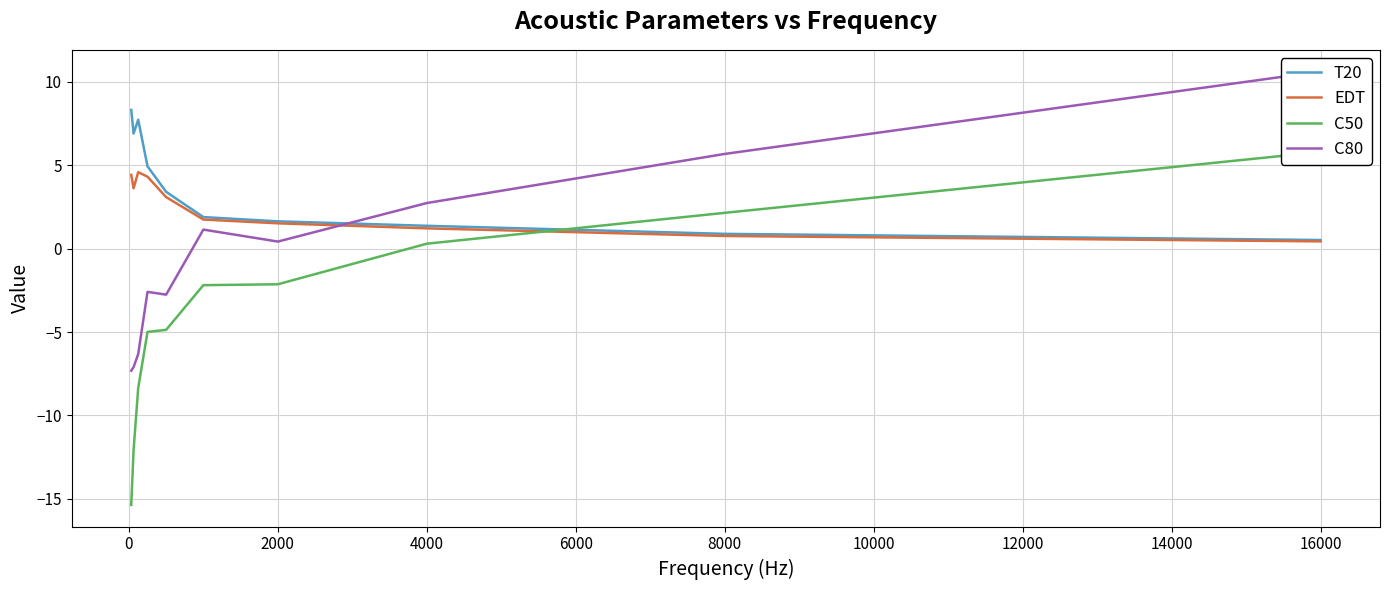

The T20 series shows 0.1 at 16000. True or false?

False